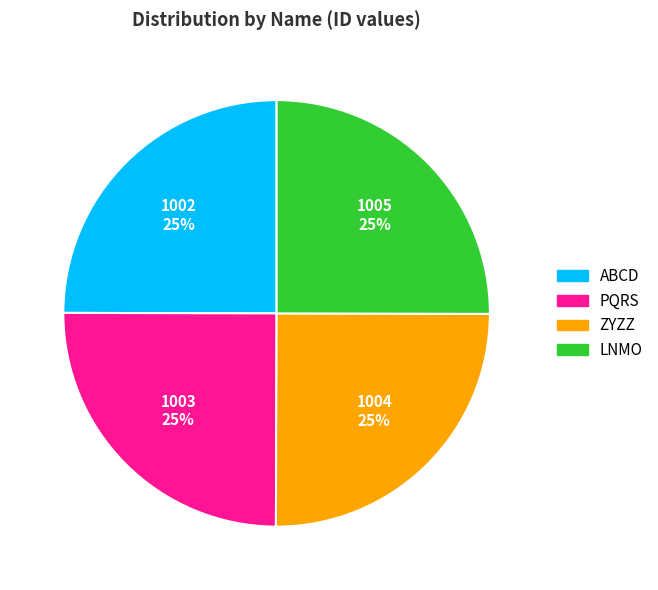

What percentage is the PQRS slice, to the nearest percent?

25%